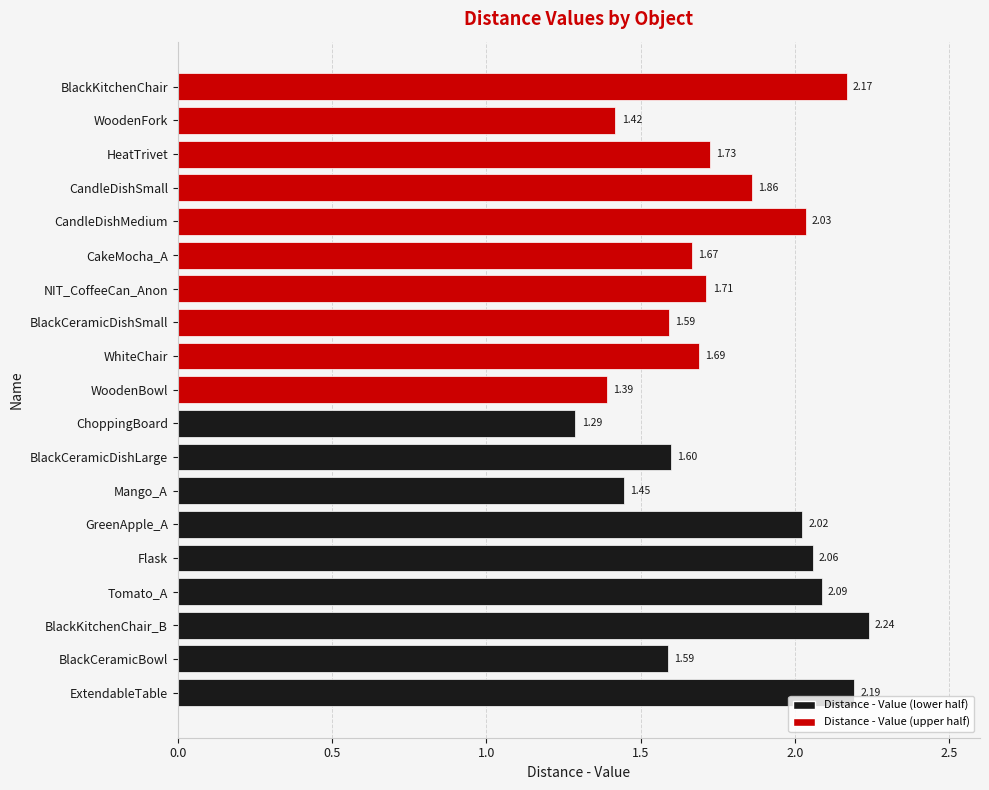

What is the difference between the maximum and minimum values?

1.0